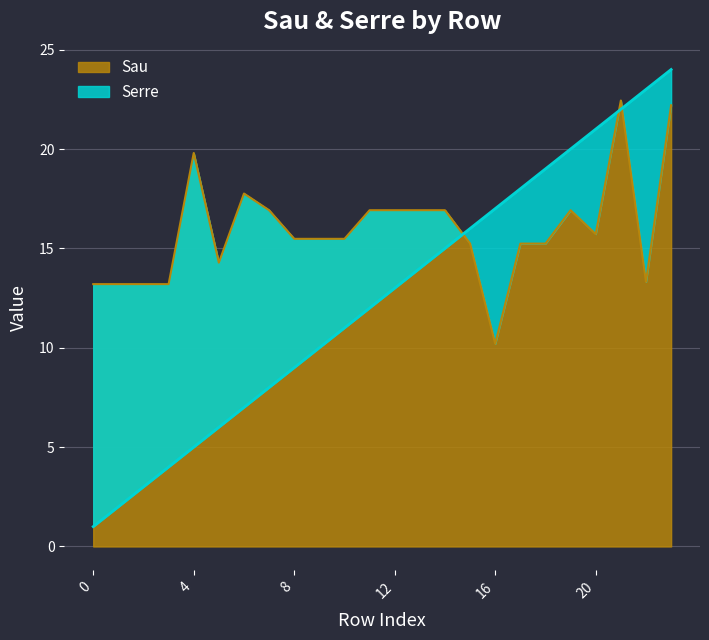

Between which two adjacent categories do Serre and Sau first intersect?

14 and 15